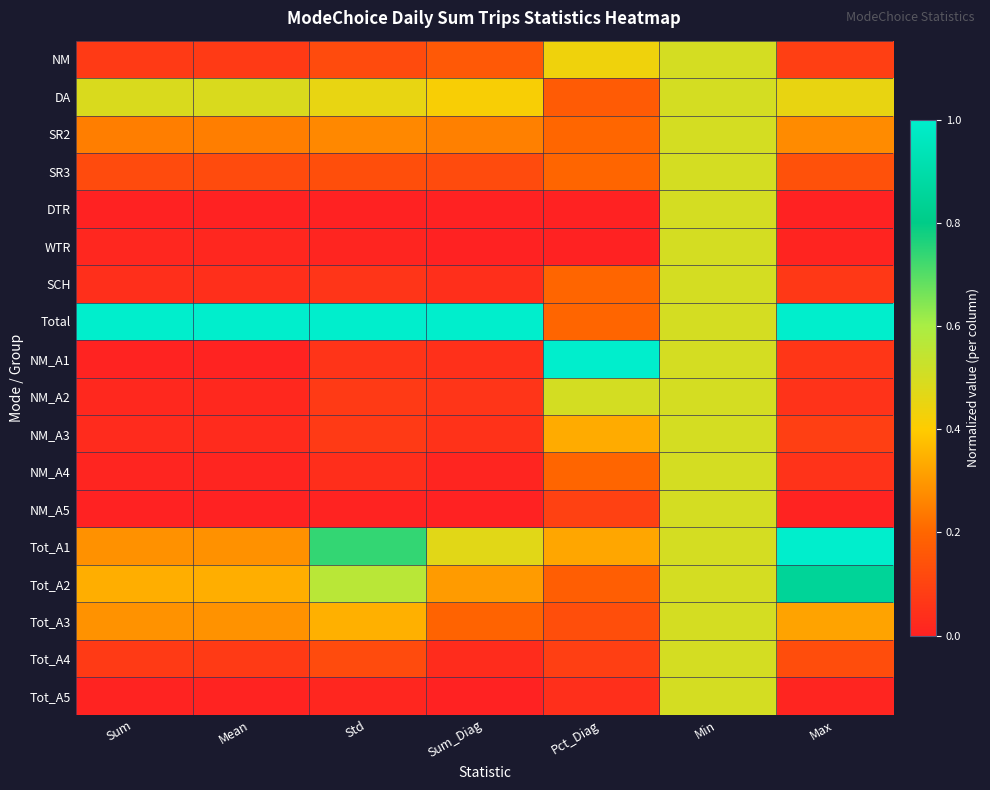

Reading right to left, what are all the values shown in this chart?

NM: Max=0.1	Min=0.5	Pct_Diag=0.4	Sum_Diag=0.2	Std=0.1	Mean=0.1	Sum=0.1
DA: Max=0.5	Min=0.5	Pct_Diag=0.2	Sum_Diag=0.4	Std=0.5	Mean=0.5	Sum=0.5
SR2: Max=0.3	Min=0.5	Pct_Diag=0.2	Sum_Diag=0.3	Std=0.3	Mean=0.2	Sum=0.2
SR3: Max=0.1	Min=0.5	Pct_Diag=0.2	Sum_Diag=0.1	Std=0.1	Mean=0.1	Sum=0.1
DTR: Max=0.0	Min=0.5	Pct_Diag=0.0	Sum_Diag=0.0	Std=0.0	Mean=0.0	Sum=0.0
WTR: Max=0.0	Min=0.5	Pct_Diag=0.0	Sum_Diag=0.0	Std=0.0	Mean=0.0	Sum=0.0
SCH: Max=0.1	Min=0.5	Pct_Diag=0.2	Sum_Diag=0.0	Std=0.1	Mean=0.0	Sum=0.0
Total: Max=1.0	Min=0.5	Pct_Diag=0.2	Sum_Diag=1.0	Std=1.0	Mean=1.0	Sum=1.0
NM_A1: Max=0.1	Min=0.5	Pct_Diag=1.0	Sum_Diag=0.0	Std=0.1	Mean=0.0	Sum=0.0
NM_A2: Max=0.1	Min=0.5	Pct_Diag=0.5	Sum_Diag=0.1	Std=0.1	Mean=0.0	Sum=0.0
NM_A3: Max=0.1	Min=0.5	Pct_Diag=0.3	Sum_Diag=0.1	Std=0.1	Mean=0.0	Sum=0.0
NM_A4: Max=0.1	Min=0.5	Pct_Diag=0.2	Sum_Diag=0.0	Std=0.0	Mean=0.0	Sum=0.0
NM_A5: Max=0.0	Min=0.5	Pct_Diag=0.1	Sum_Diag=0.0	Std=0.0	Mean=0.0	Sum=0.0
Tot_A1: Max=1.0	Min=0.5	Pct_Diag=0.3	Sum_Diag=0.5	Std=0.7	Mean=0.3	Sum=0.3
Tot_A2: Max=0.8	Min=0.5	Pct_Diag=0.2	Sum_Diag=0.3	Std=0.6	Mean=0.3	Sum=0.3
Tot_A3: Max=0.3	Min=0.5	Pct_Diag=0.1	Sum_Diag=0.2	Std=0.3	Mean=0.3	Sum=0.3
Tot_A4: Max=0.1	Min=0.5	Pct_Diag=0.1	Sum_Diag=0.0	Std=0.1	Mean=0.1	Sum=0.1
Tot_A5: Max=0.0	Min=0.5	Pct_Diag=0.0	Sum_Diag=0.0	Std=0.0	Mean=0.0	Sum=0.0